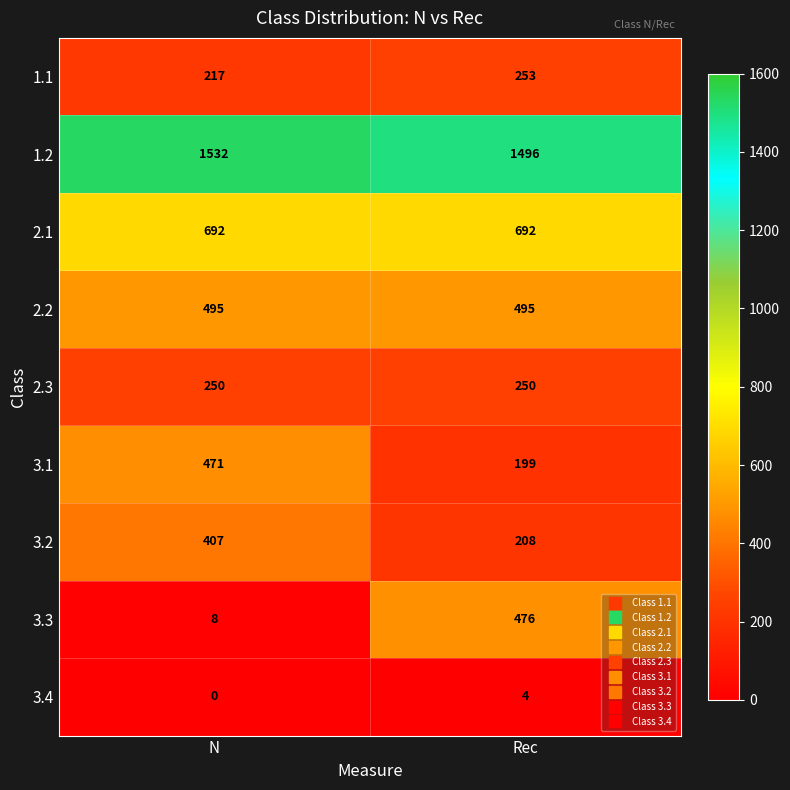

Which label corresponds to the smallest value in the chart?

N